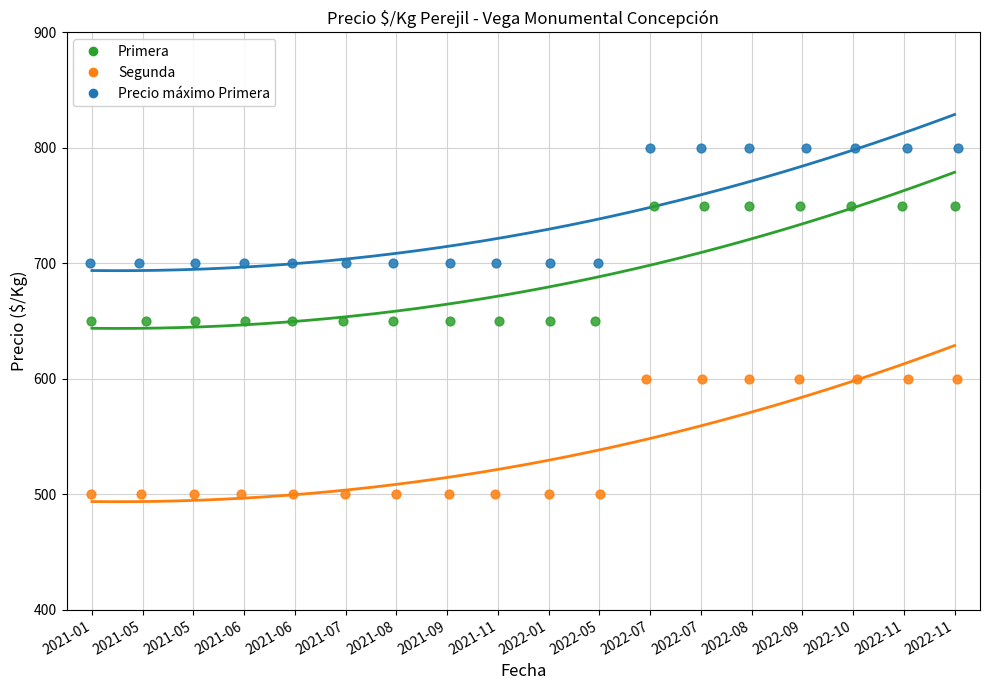

Which series contains the highest Y value?

Precio máximo Primera